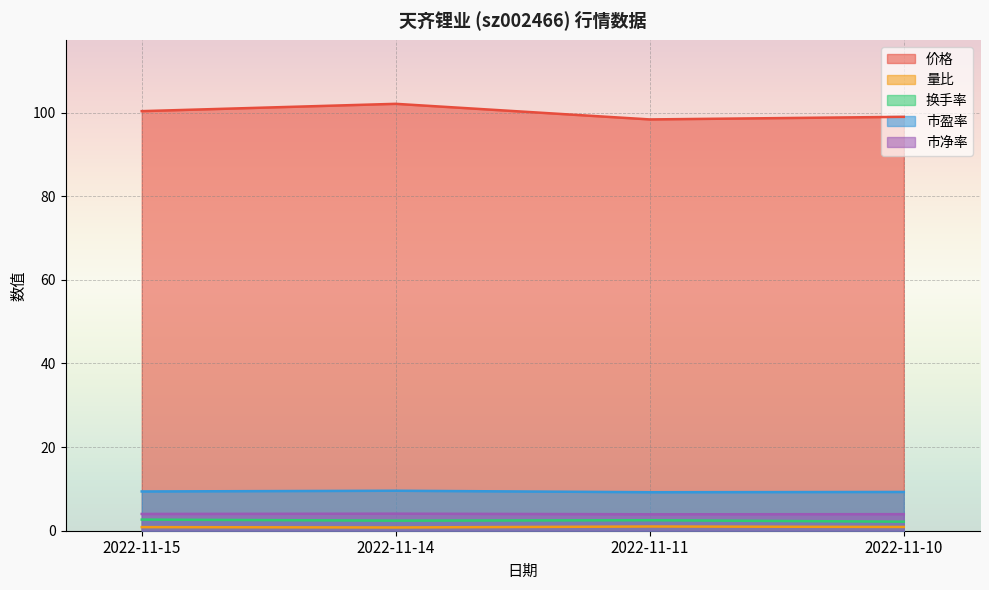

Is it true that 换手率 equals 0.6 at 2022-11-11?

False